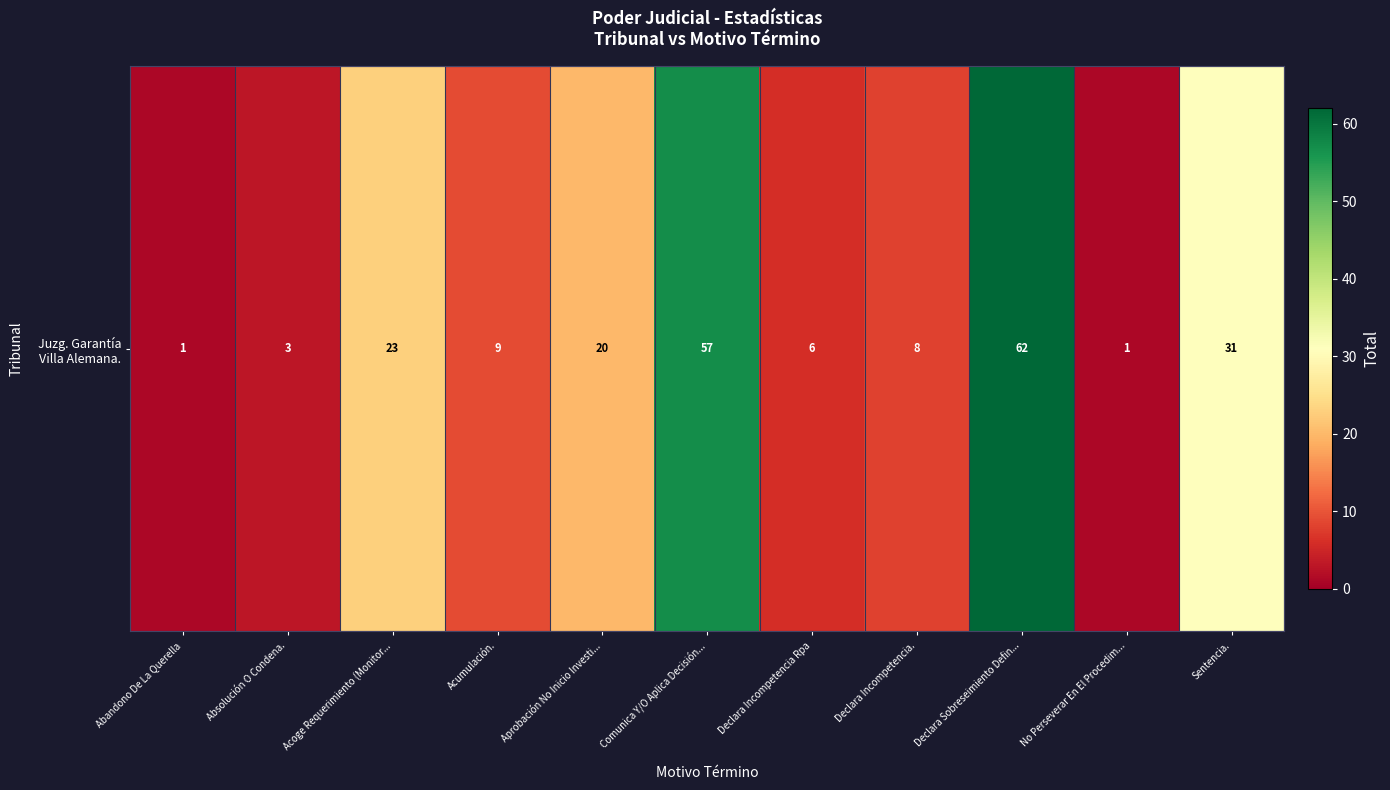

Which has a higher value, Sentencia. or Declara Incompetencia Rpa?

Sentencia.